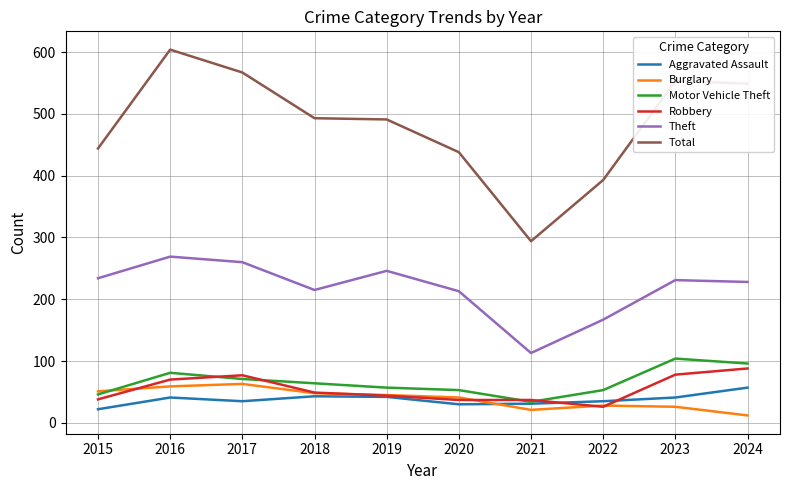

What is the approximate value of Theft at 2018?

215